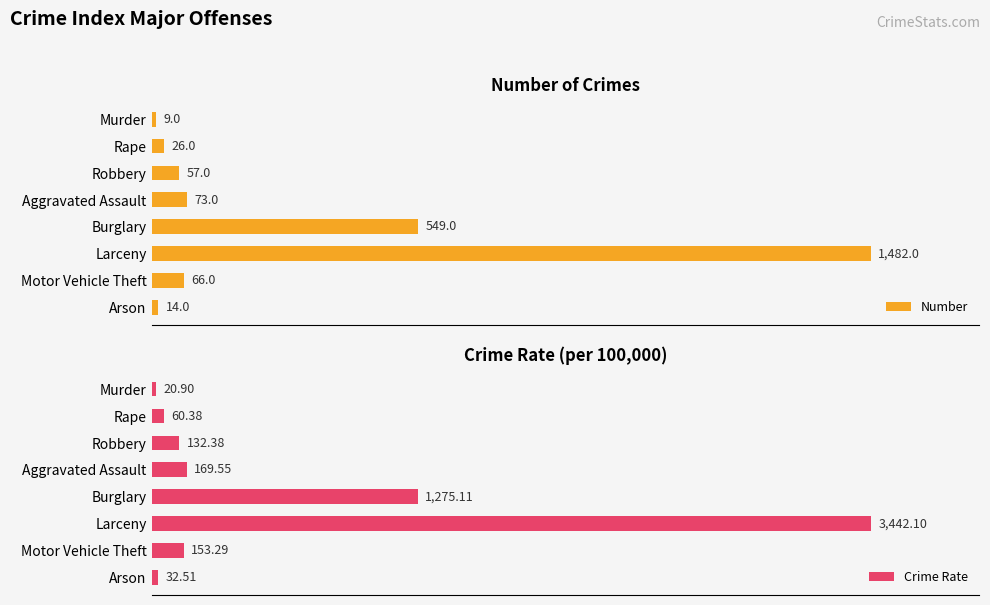

List the labels in order of Number value, smallest first.

Murder, Arson, Rape, Robbery, Motor Vehicle Theft, Aggravated Assault, Burglary, Larceny